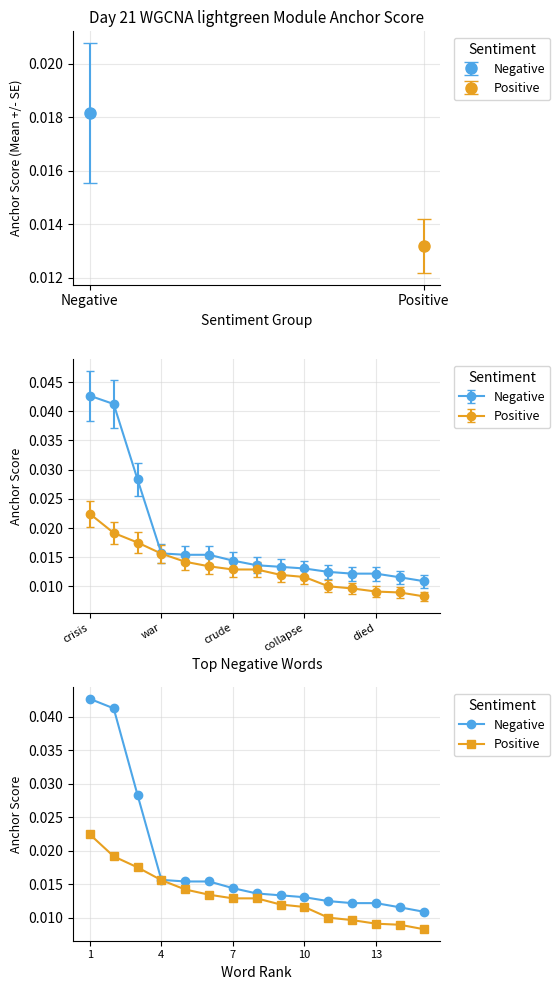

What position from the right is 13?

3